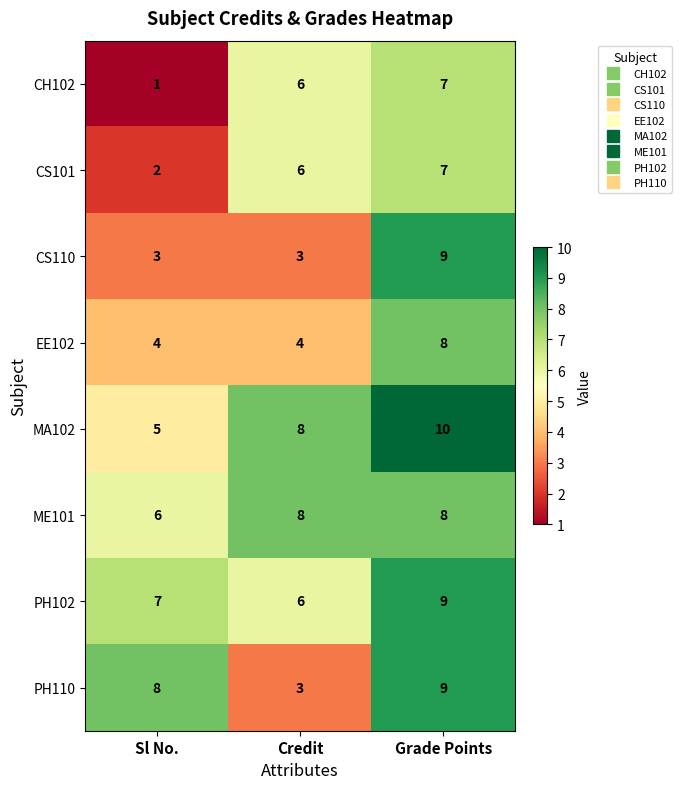

Reading left to right, extract all data points from this chart.

CH102: Sl No.=1	Credit=6	Grade Points=7
CS101: Sl No.=2	Credit=6	Grade Points=7
CS110: Sl No.=3	Credit=3	Grade Points=9
EE102: Sl No.=4	Credit=4	Grade Points=8
MA102: Sl No.=5	Credit=8	Grade Points=10
ME101: Sl No.=6	Credit=8	Grade Points=8
PH102: Sl No.=7	Credit=6	Grade Points=9
PH110: Sl No.=8	Credit=3	Grade Points=9